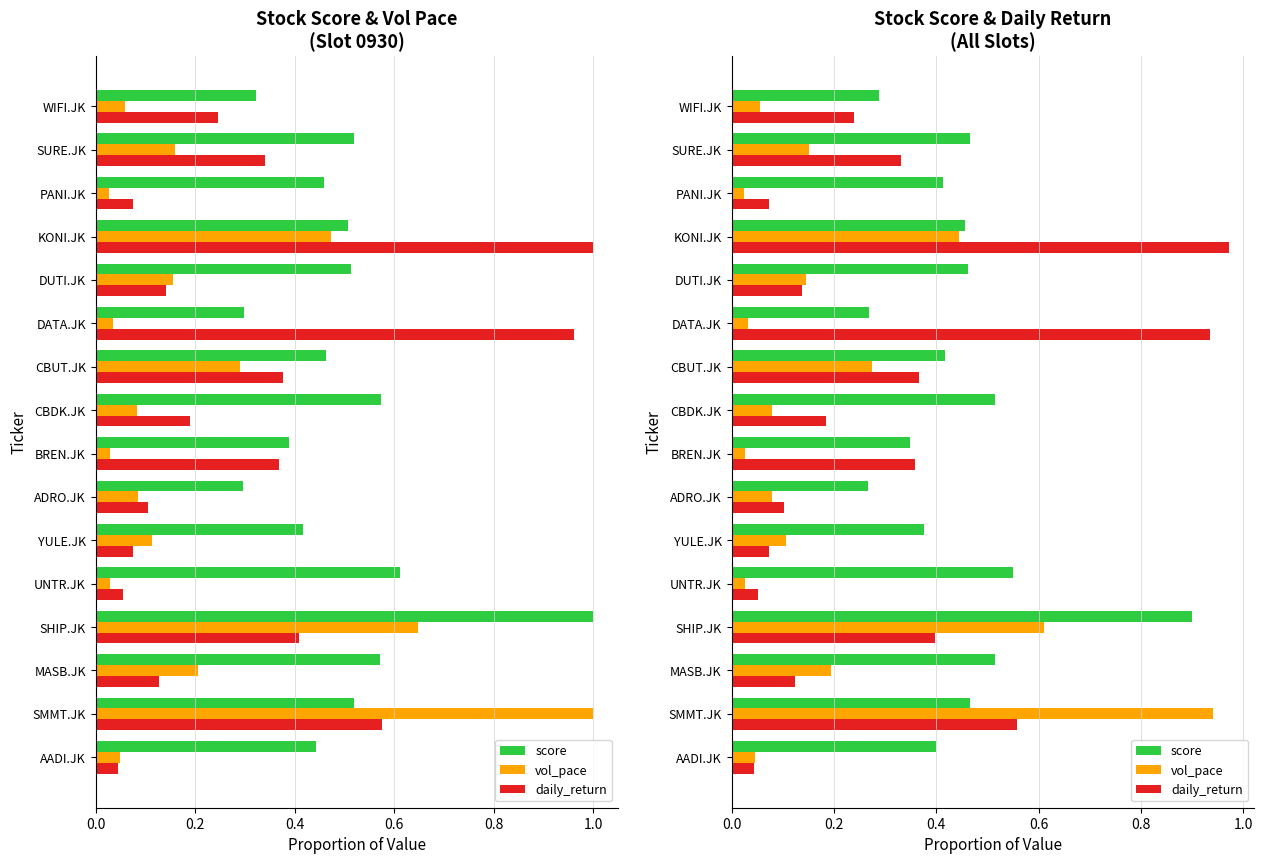

List the series in order of their overall mean, lowest first.

vol_pace, daily_return, score